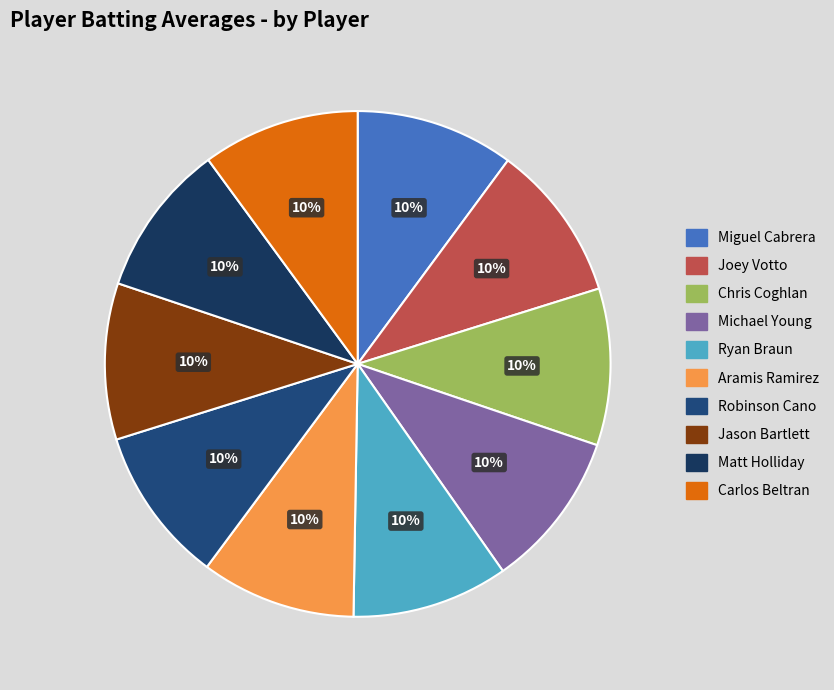

What percentage do Michael Young and Carlos Beltran together represent?

20.1%